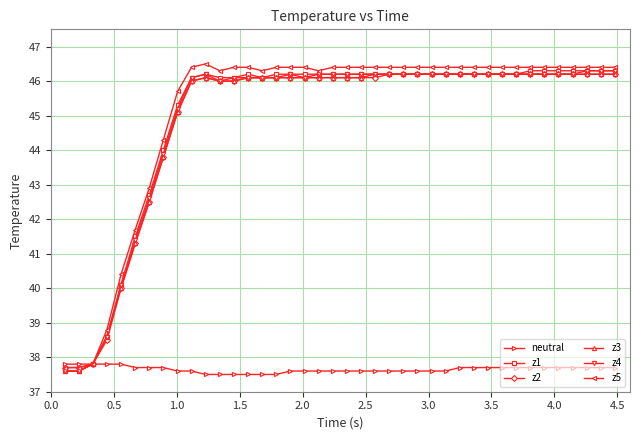

What is the value of the z4 point at the 4th from the left?

38.6